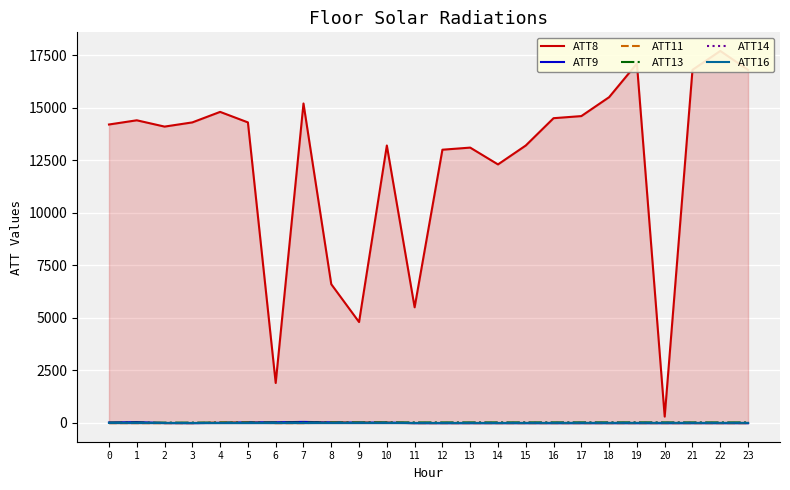

What is the difference between the maximum and second lowest values in the ATT16 series?

5.3